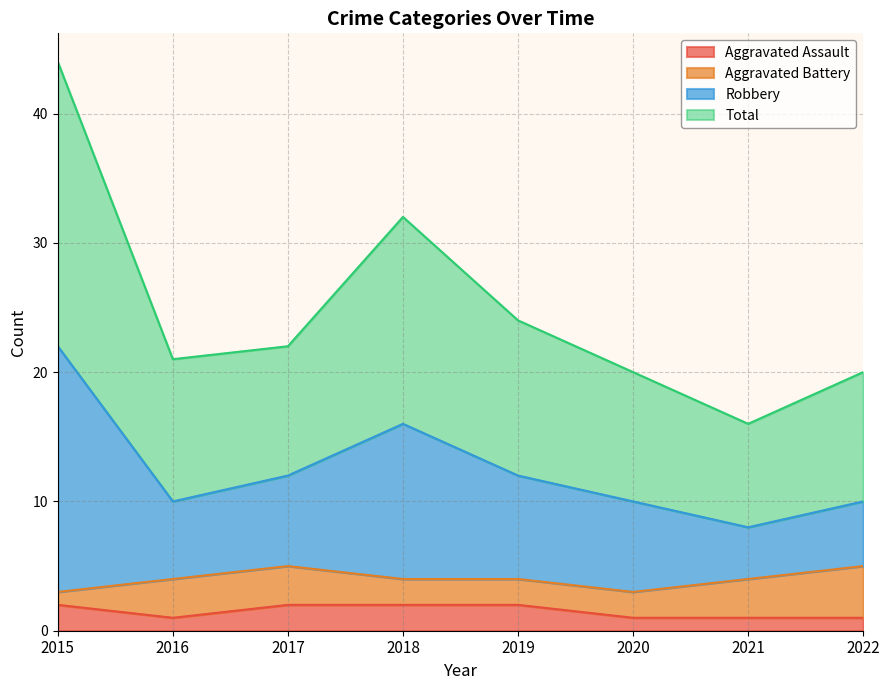

Which series has the widest spread of values?

Robbery